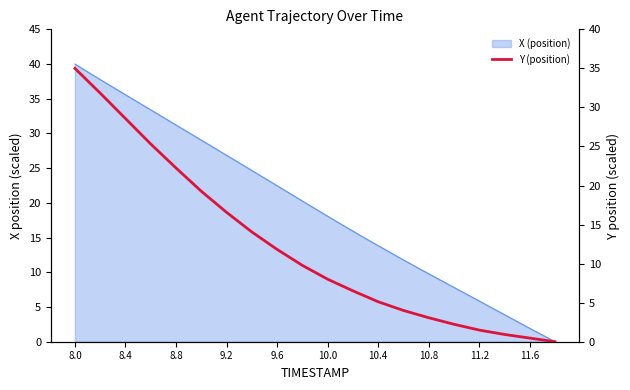

At which label does the data first exceed 9?

8.0